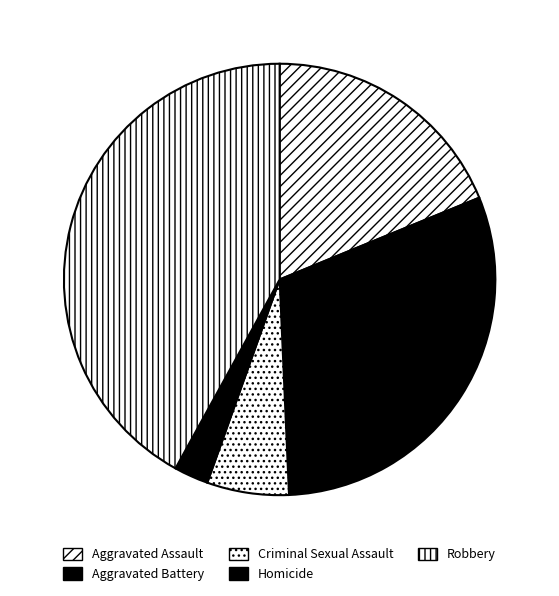

The Homicide slice represents 1% of the pie. True or false?

False